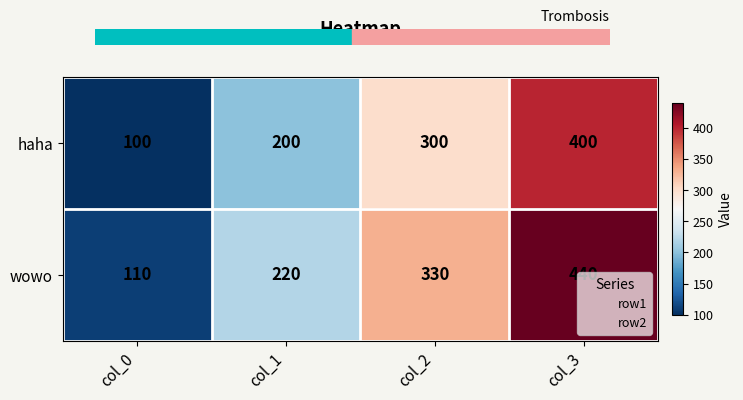

What is the sum of the wowo values at col_1 and col_3?

660